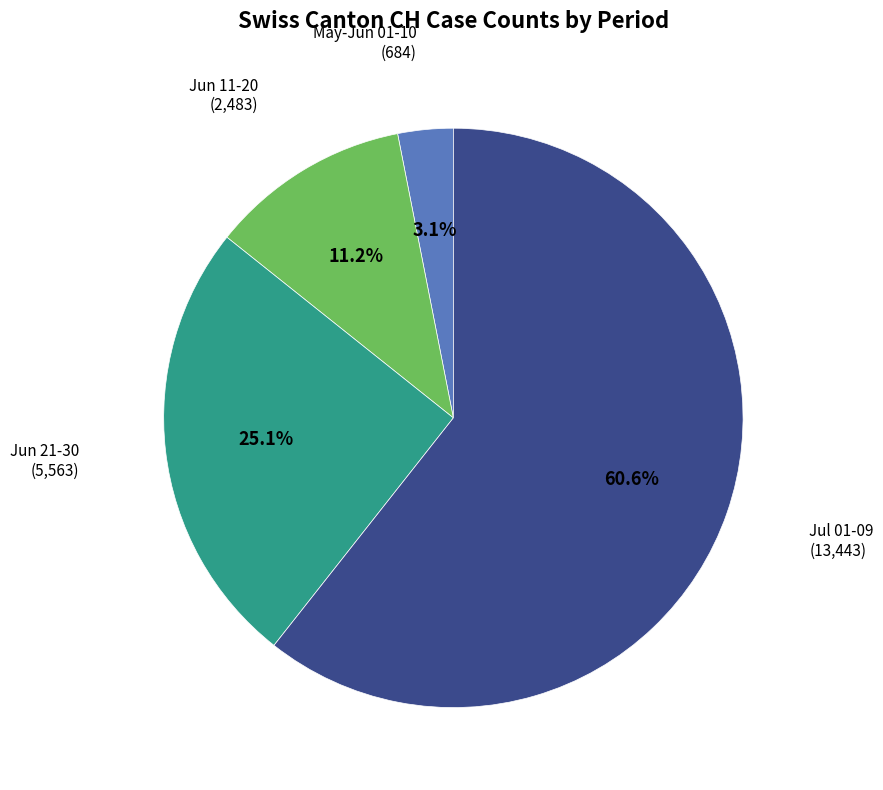

Does any single category account for the majority?

Yes